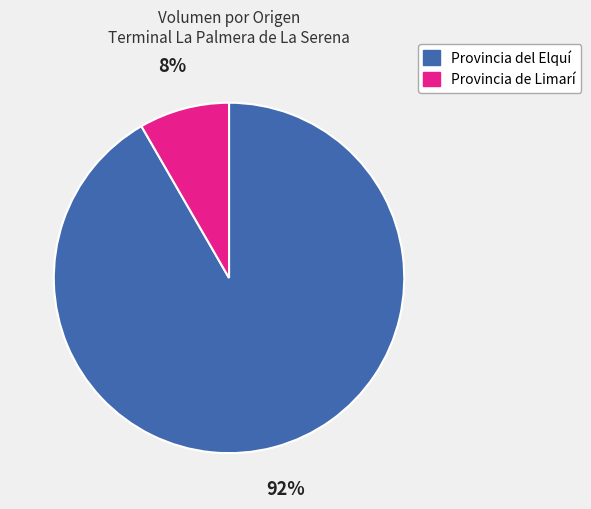

How many slices are in this pie chart?

2